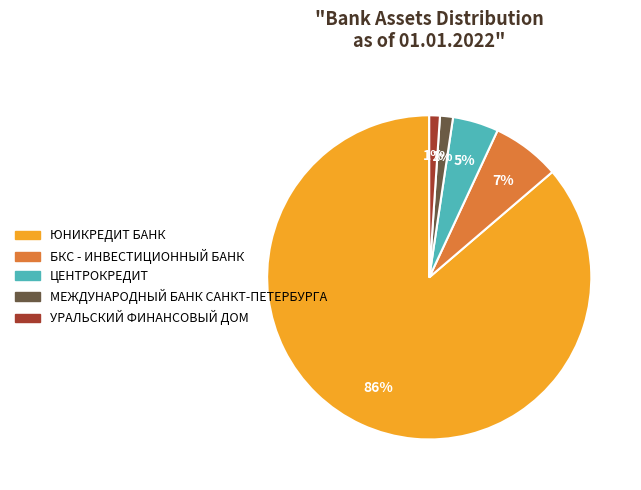

To the nearest percent, what is the average slice percentage?

20%